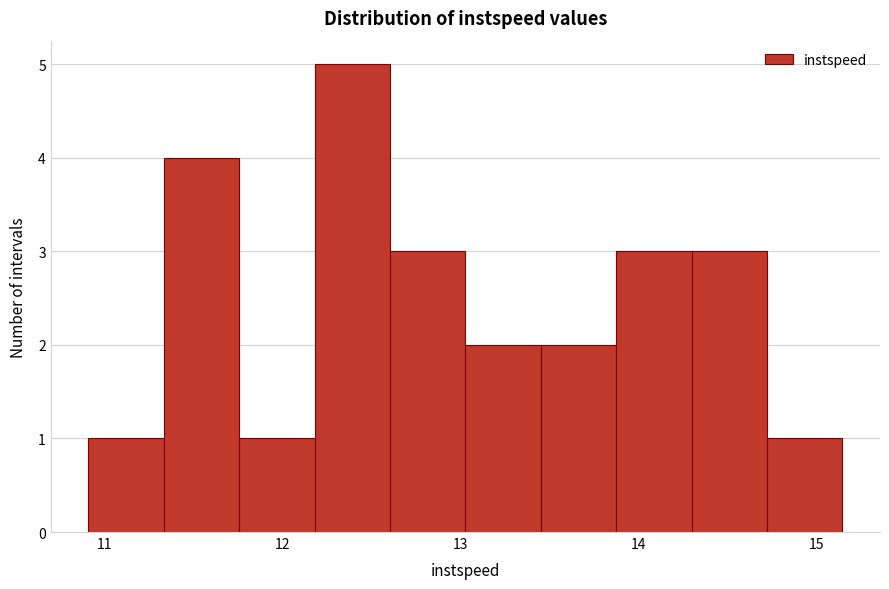

Reading left to right, transcribe this chart: for each bar, give the range it covers on the x-axis and its height. Neither the bar edges nor the heights are printed on the chart, so give them approximately, as read against the axes.

10.9 to 11.3: 1
11.3 to 11.8: 4
11.8 to 12.2: 1
12.2 to 12.6: 5
12.6 to 13.0: 3
13.0 to 13.5: 2
13.5 to 13.9: 2
13.9 to 14.3: 3
14.3 to 14.7: 3
14.7 to 15.1: 1